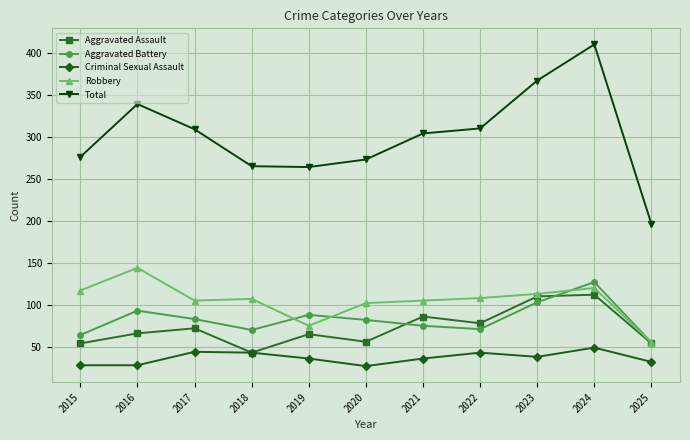

Which category has the highest value across all series?

2024